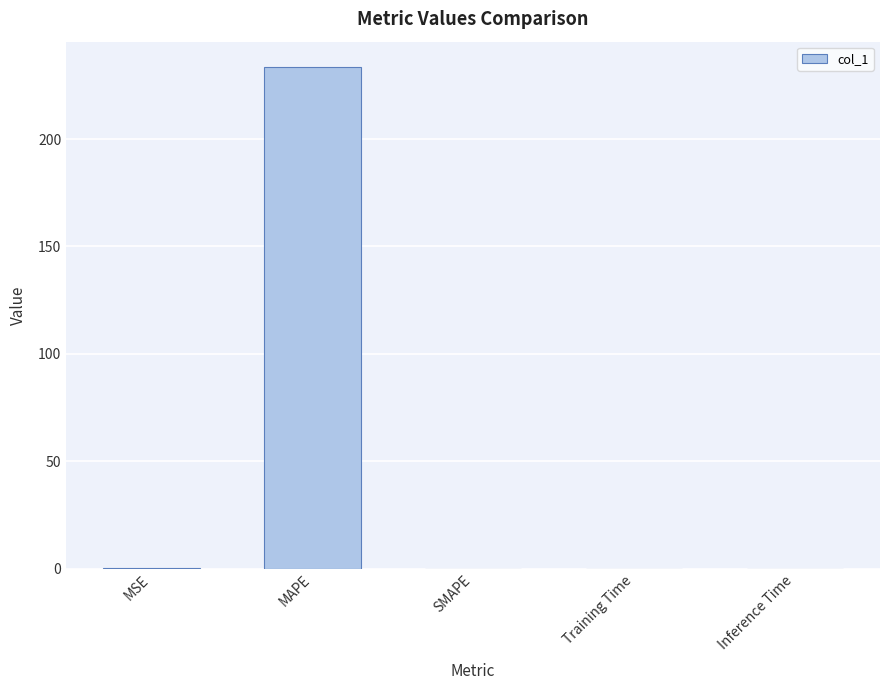

Are the bars grouped side by side (vs. stacked)?

No